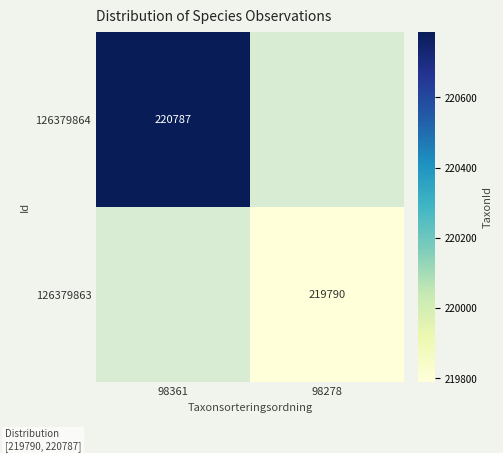

True or false: 126379863 has a value of 353165 at 98278.

False